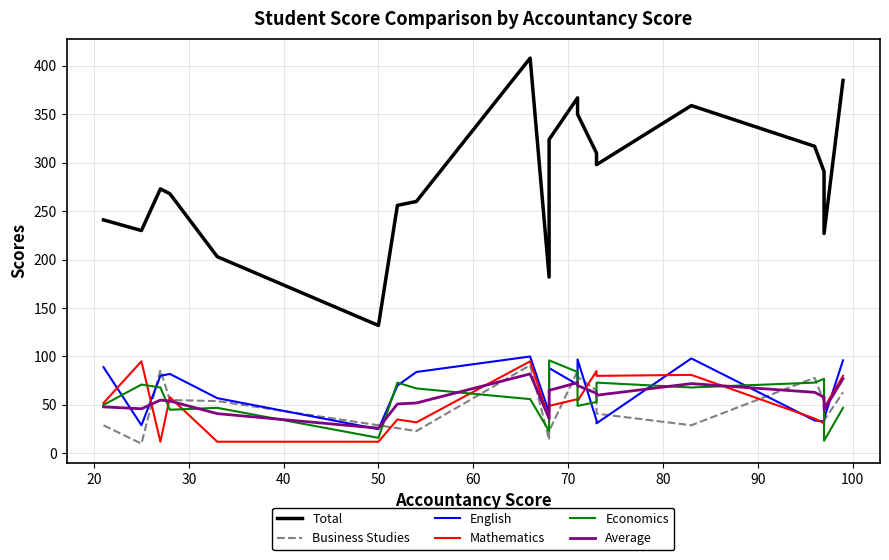

What is the maximum value shown in the chart?

408